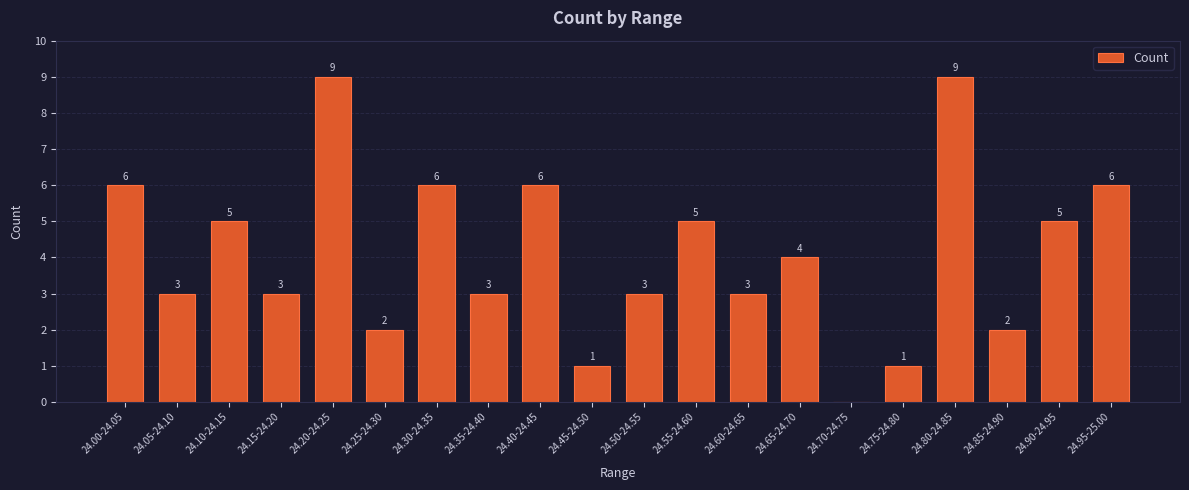

Reading left to right, transcribe all the data shown in this chart.

24.00-24.05=6	24.05-24.10=3	24.10-24.15=5	24.15-24.20=3	24.20-24.25=9	24.25-24.30=2	24.30-24.35=6	24.35-24.40=3	24.40-24.45=6	24.45-24.50=1	24.50-24.55=3	24.55-24.60=5	24.60-24.65=3	24.65-24.70=4	24.70-24.75=0	24.75-24.80=1	24.80-24.85=9	24.85-24.90=2	24.90-24.95=5	24.95-25.00=6